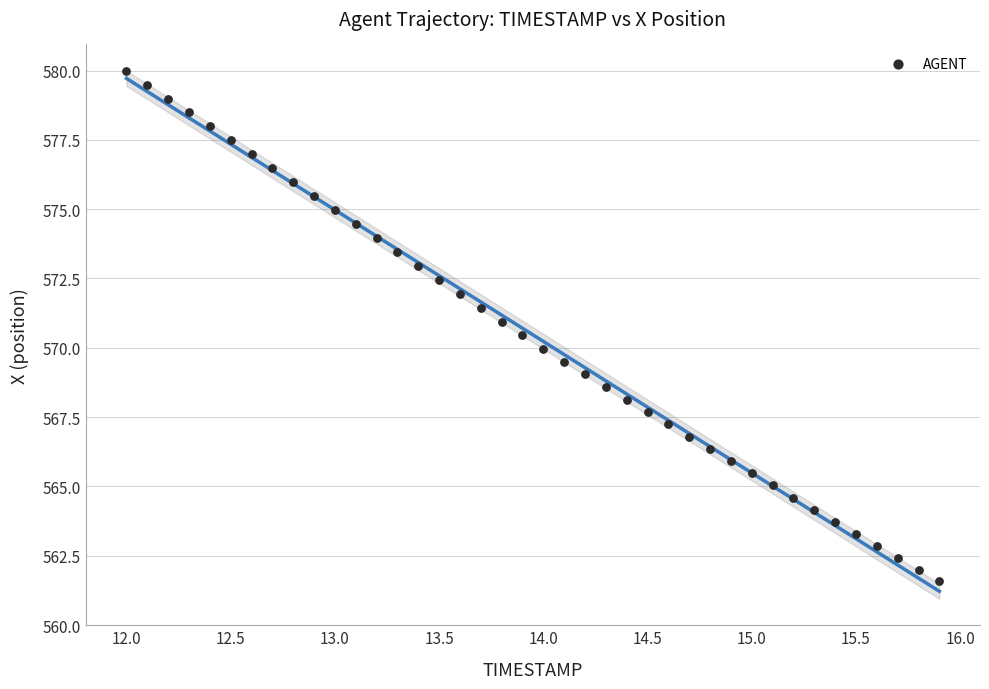

What is the range of X values (max minus min)?

3.9